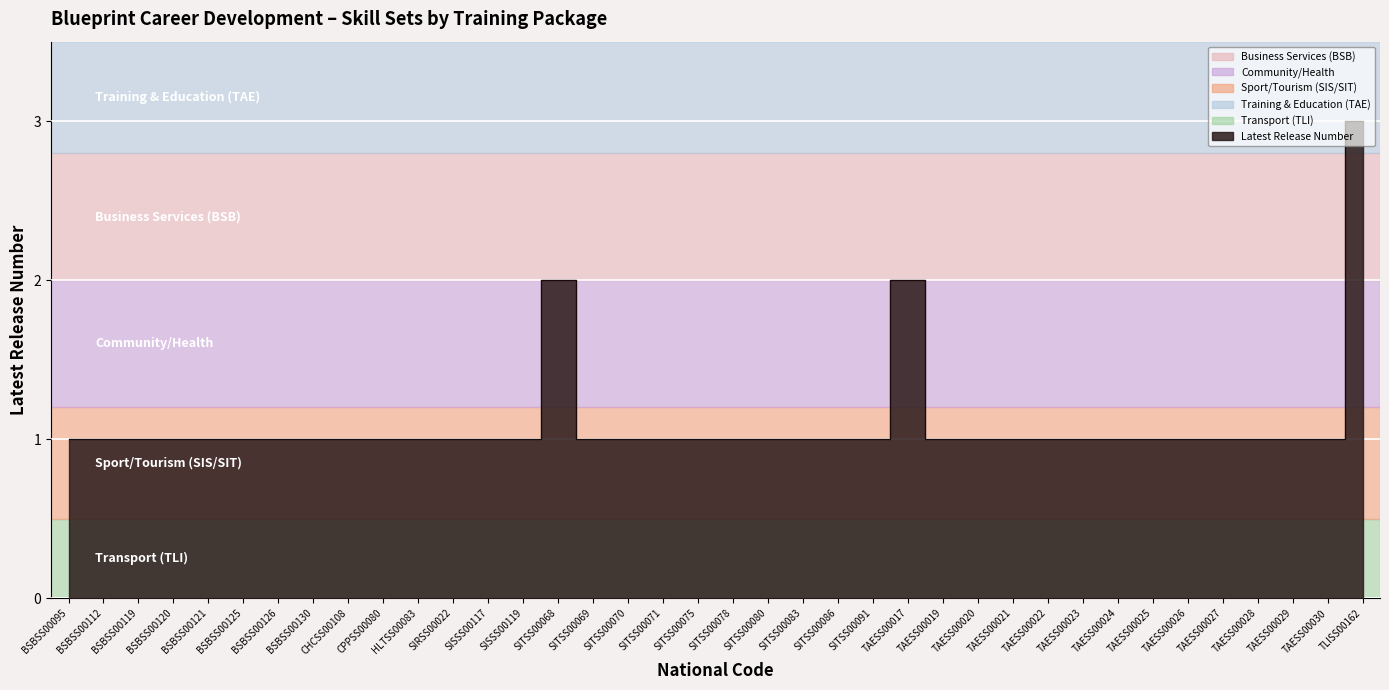

Read the value at SITSS00086.

1